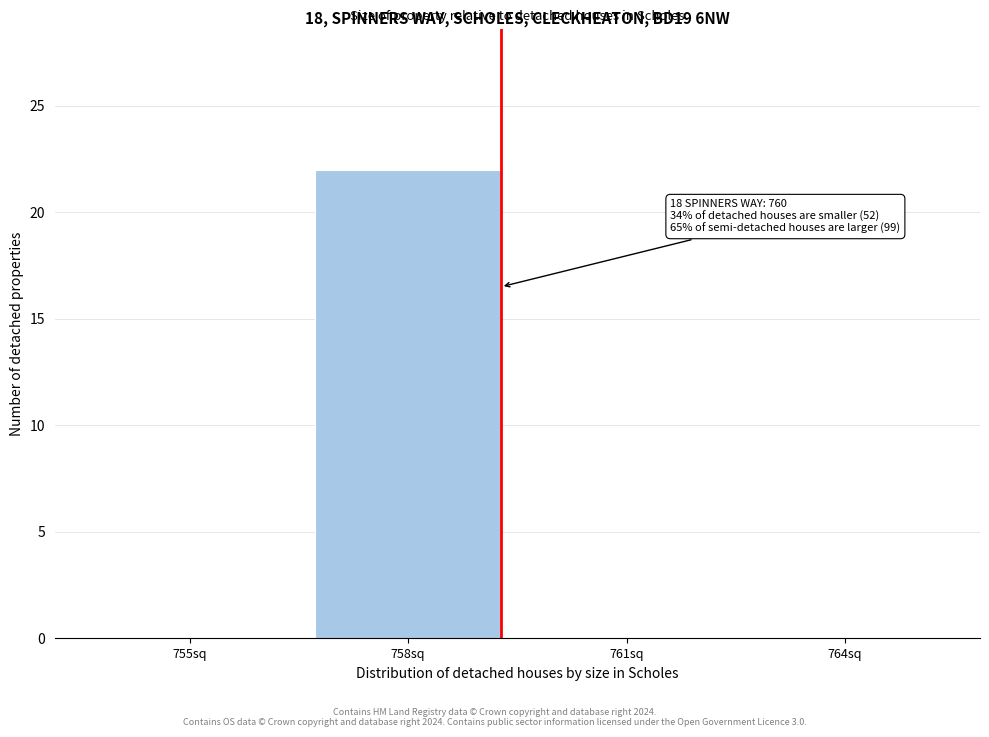

Reading left to right, extract all data points from this chart.

755sq=0	758sq=22	761sq=0	764sq=0